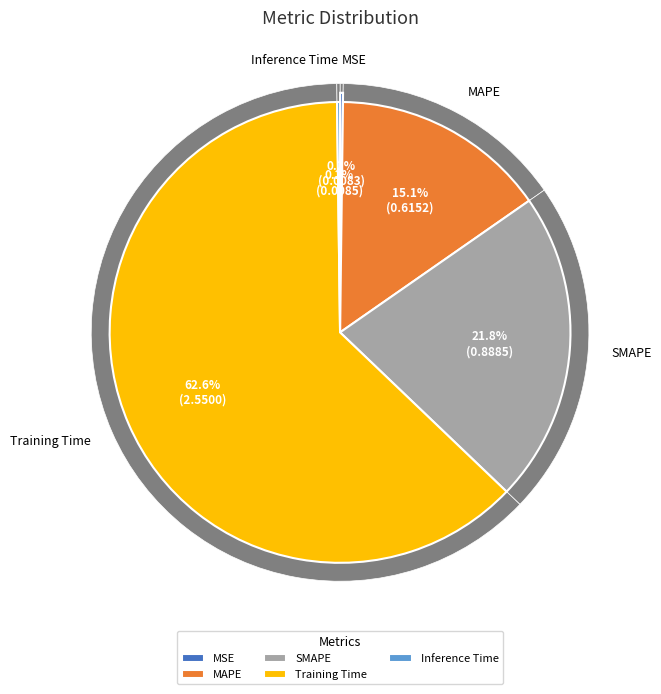

What percentage is the SMAPE slice, to the nearest percent?

22%